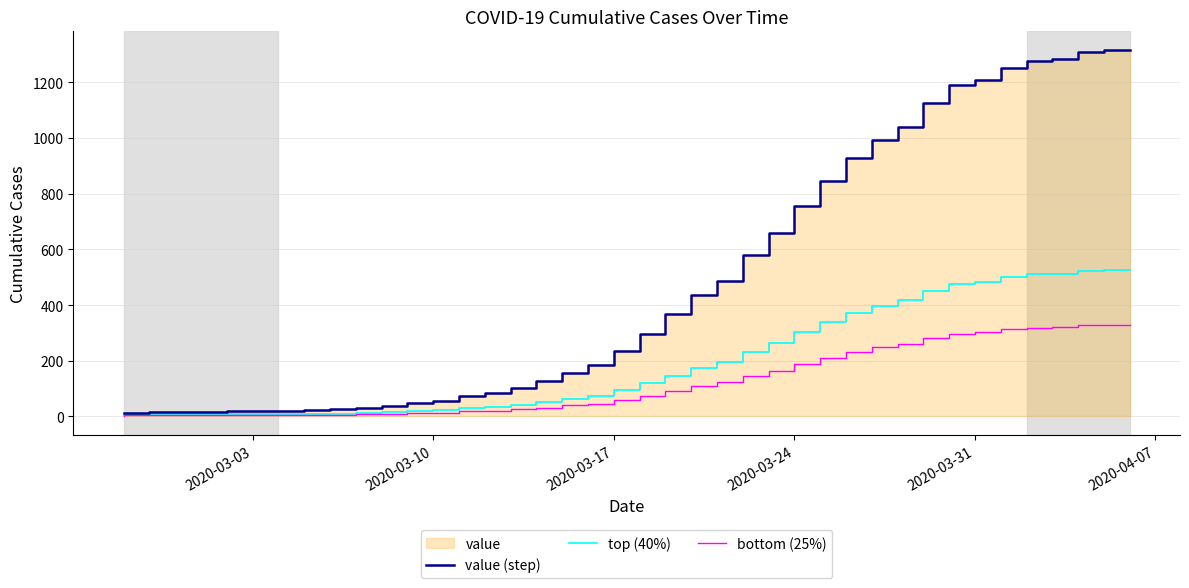

True or false: bottom (25%) has more than 2 interior local peaks.

False